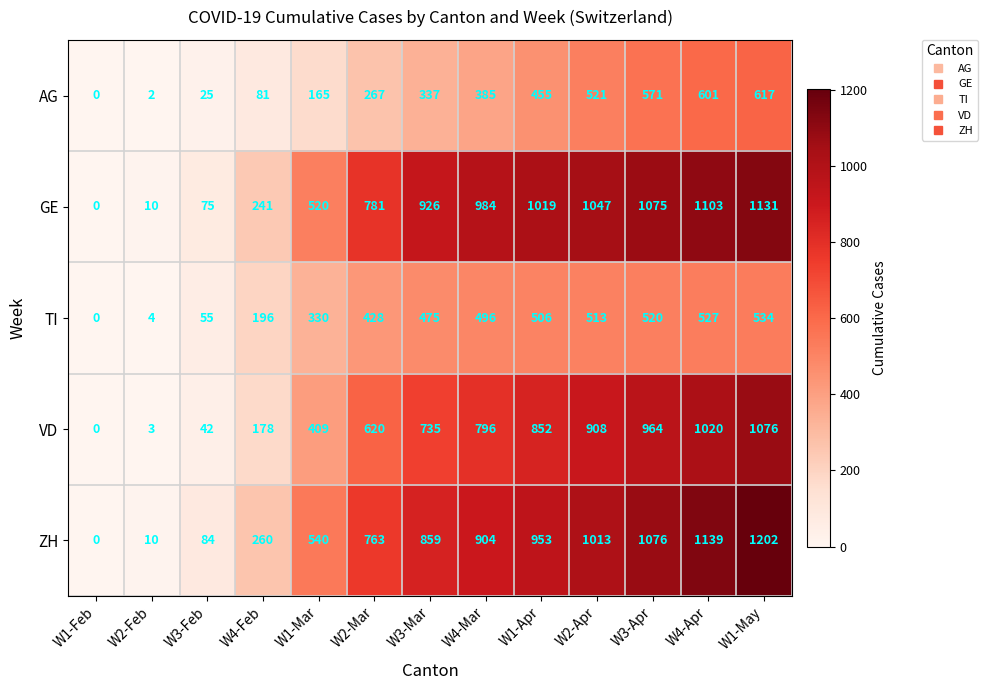

What is the difference between the maximum and second lowest values in the ZH series?

1192